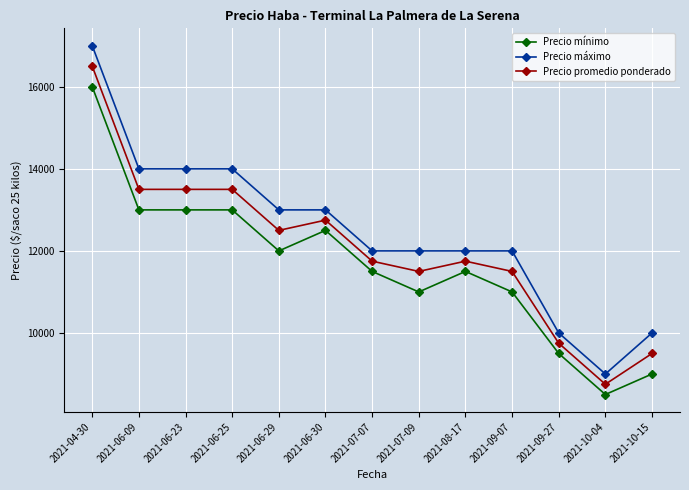

What is the label of the 2nd point from the right?

2021-10-04